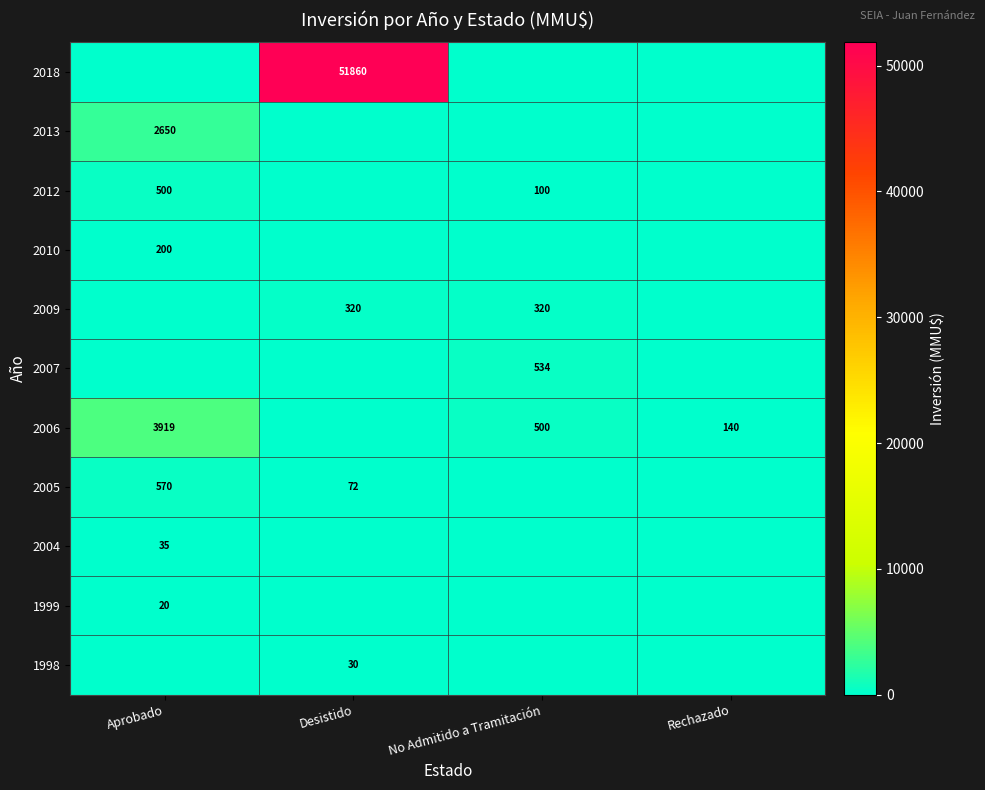

The value of 2004 at Aprobado is 35. True or false?

True